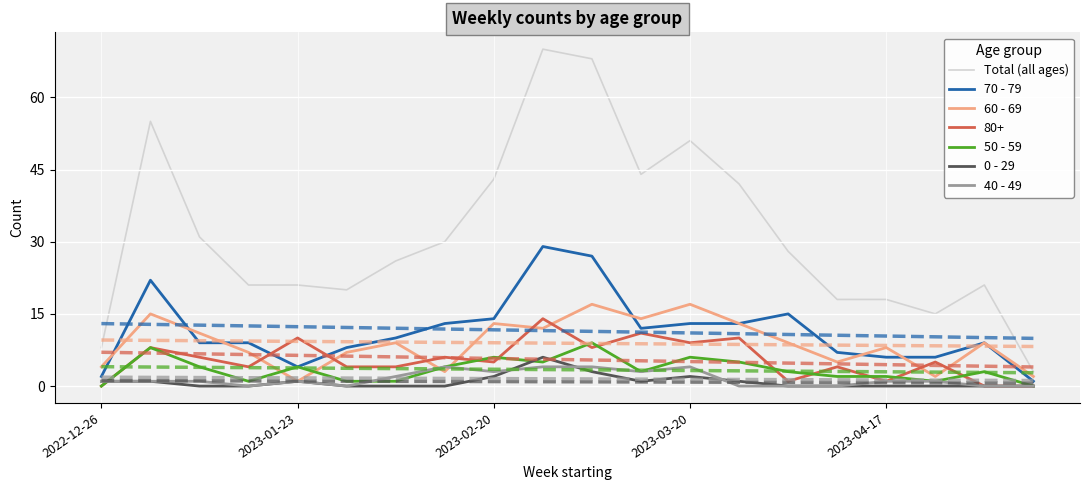

What is the highest value of the 40 - 49 series?

4